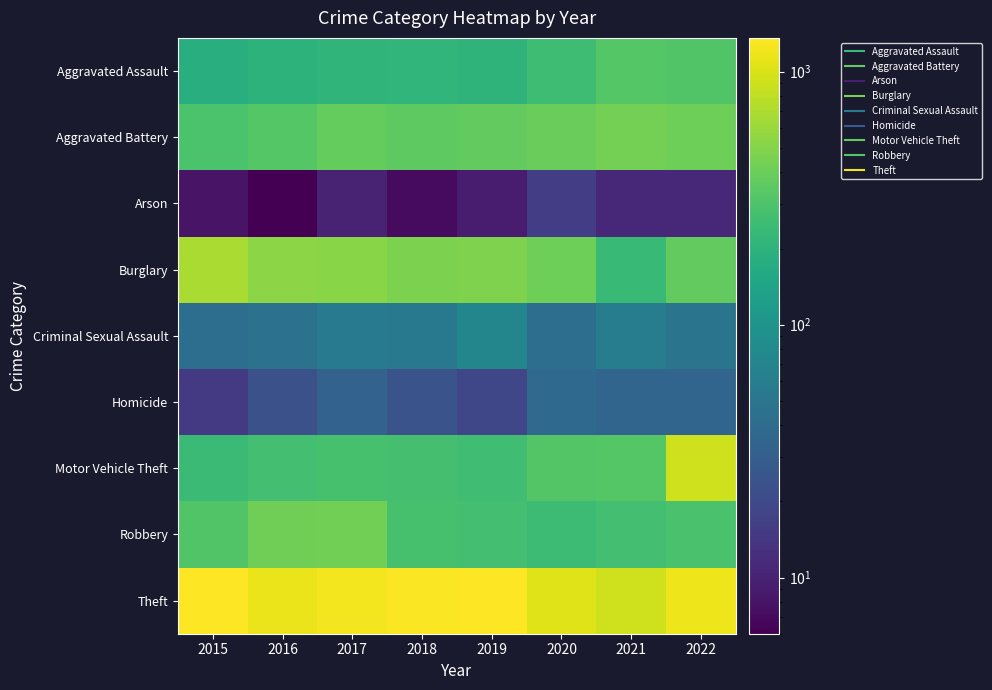

Reading left to right, transcribe all the data shown in this chart.

Aggravated Assault: 2015=181	2016=198	2017=208	2018=212	2019=206	2020=252	2021=326	2022=309
Aggravated Battery: 2015=294	2016=323	2017=376	2018=357	2019=369	2020=393	2021=441	2022=410
Arson: 2015=8	2016=6	2017=10	2018=7	2019=9	2020=16	2021=11	2022=11
Burglary: 2015=679	2016=532	2017=517	2018=462	2019=479	2020=407	2021=238	2022=367
Criminal Sexual Assault: 2015=43	2016=46	2017=57	2018=54	2019=72	2020=43	2021=60	2022=48
Homicide: 2015=15	2016=23	2017=33	2018=24	2019=19	2020=38	2021=35	2022=35
Motor Vehicle Theft: 2015=240	2016=270	2017=279	2018=272	2019=260	2020=320	2021=323	2022=914
Robbery: 2015=312	2016=416	2017=430	2018=282	2019=271	2020=246	2021=268	2022=284
Theft: 2015=1361	2016=1170	2017=1241	2018=1331	2019=1333	2020=1043	2021=913	2022=1191